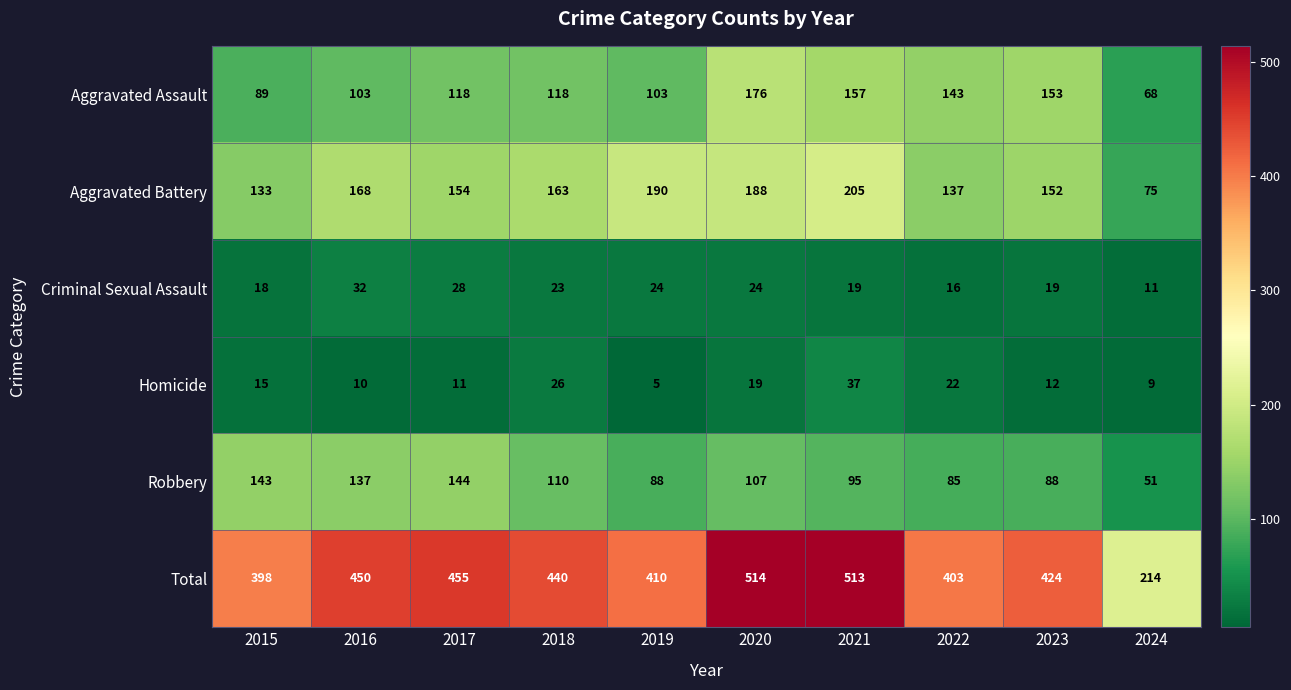

Which series has the widest spread of values?

Total